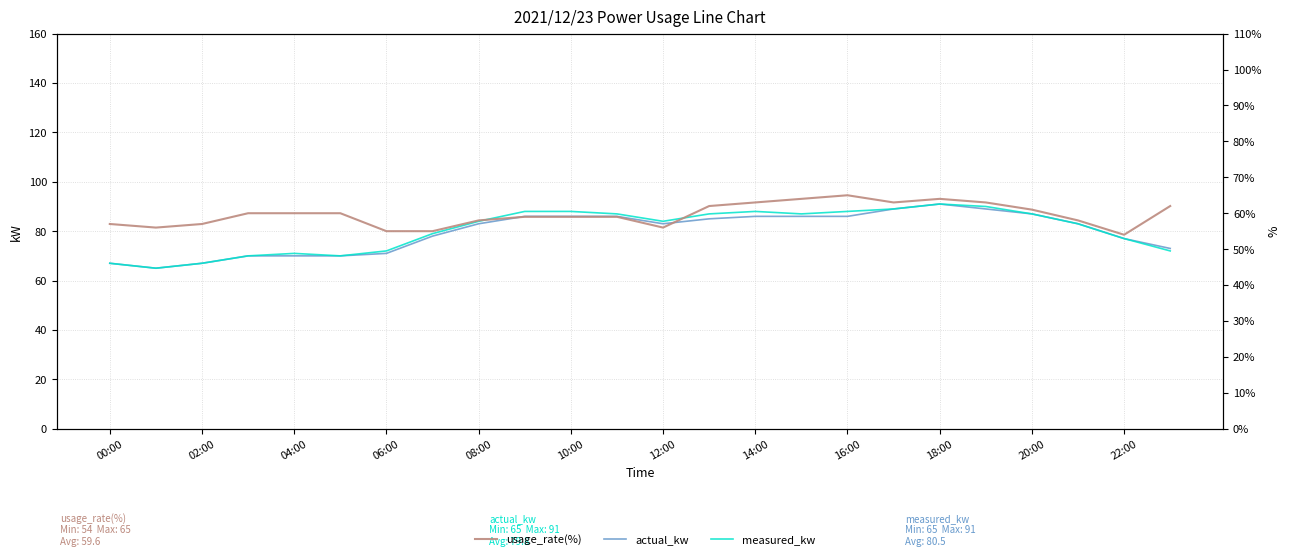

Which series has the largest total across all categories?

measured_kw